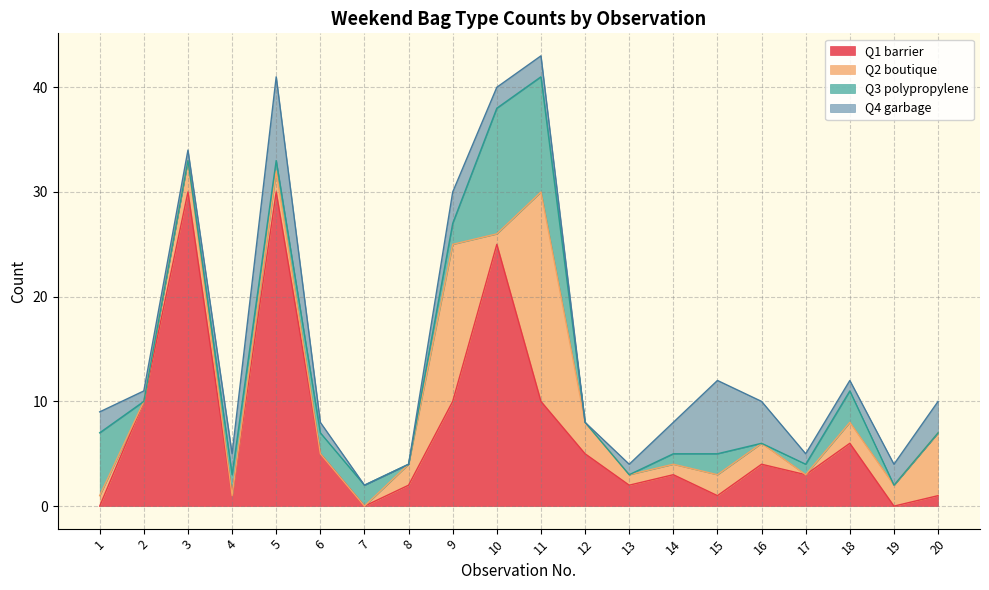

What is the sum of the Q1 barrier values at 4 and 8?

3